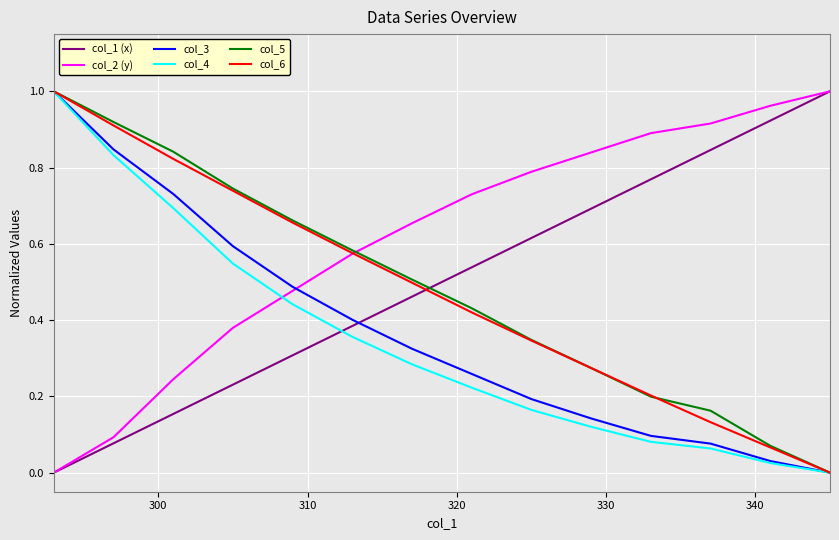

Count the number of categories in the chart.

14